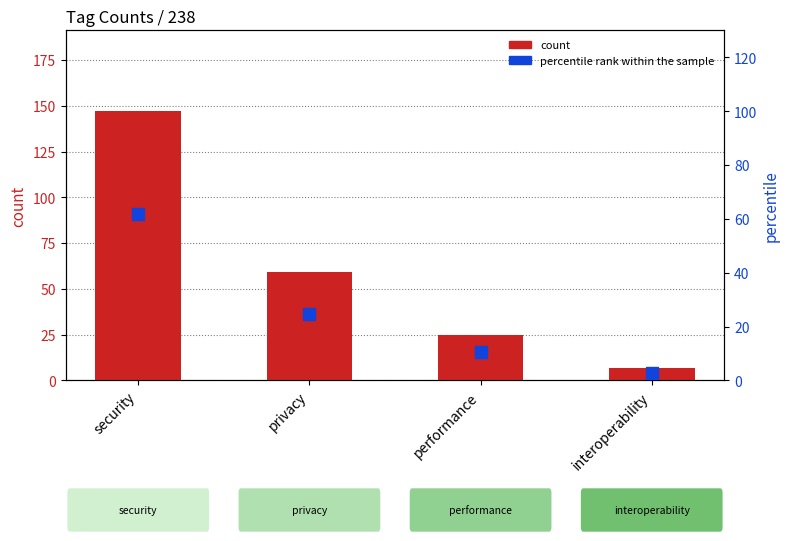

Between interoperability and performance, which is larger?

performance